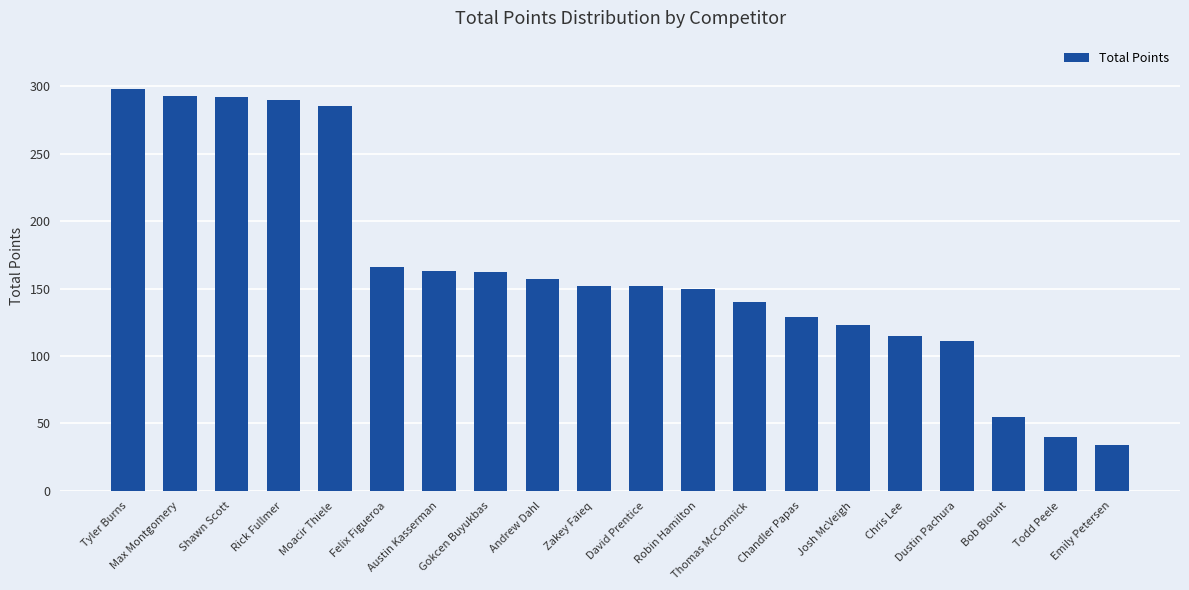

At which label does the data first exceed 152?

Tyler Burns